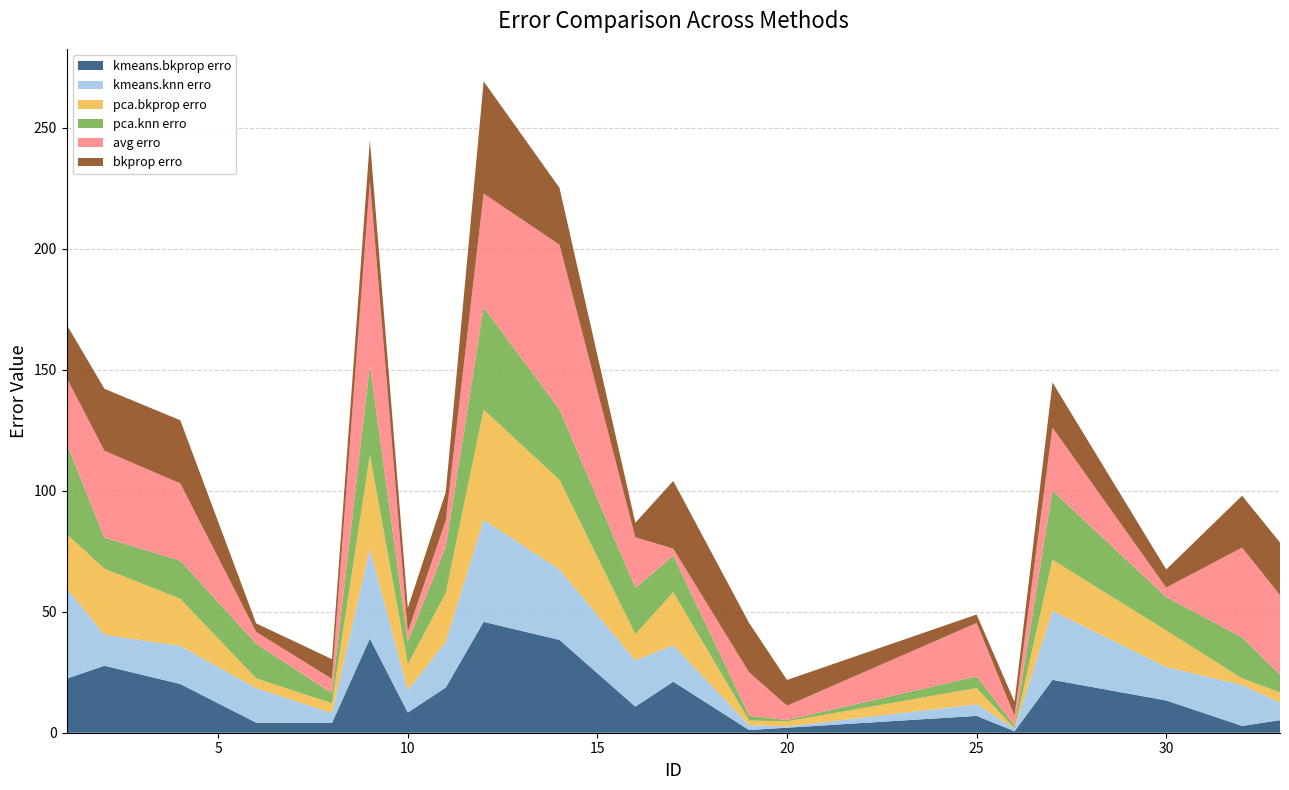

Reading left to right, what are all the values shown in this chart?

kmeans.bkprop erro: 22.3	27.7	20.1	4.2	4.0	38.9	8.3	18.7	45.8	38.3	10.8	21.1	1.1	2.1	7.0	0.6	21.8	13.3	2.8	5.2
kmeans.knn erro: 37.5	12.8	15.7	14.3	4.1	37.1	9.3	18.9	42.2	29.1	19.1	15.1	2.0	0.5	4.8	1.1	28.5	13.8	16.9	7.3
pca.bkprop erro: 22.4	27.3	19.5	4.0	4.0	38.7	10.7	20.2	45.5	37.1	10.8	21.9	1.9	2.1	6.7	0.0	21.1	15.1	2.8	4.2
pca.knn erro: 37.5	12.8	15.7	14.3	4.1	37.1	9.3	18.9	42.2	29.1	19.1	15.1	2.0	0.5	4.8	1.1	28.5	13.8	16.9	7.3
avg erro: 27.1	35.9	31.9	4.9	5.9	76.1	4.1	10.9	47.1	68.1	20.9	2.9	17.9	5.9	22.1	4.1	26.1	3.9	37.1	32.9
bkprop erro: 22.0	25.6	26.1	3.5	8.2	17.0	9.8	11.8	46.3	23.5	6.0	28.0	20.4	10.6	3.5	5.8	18.7	7.5	21.4	21.7